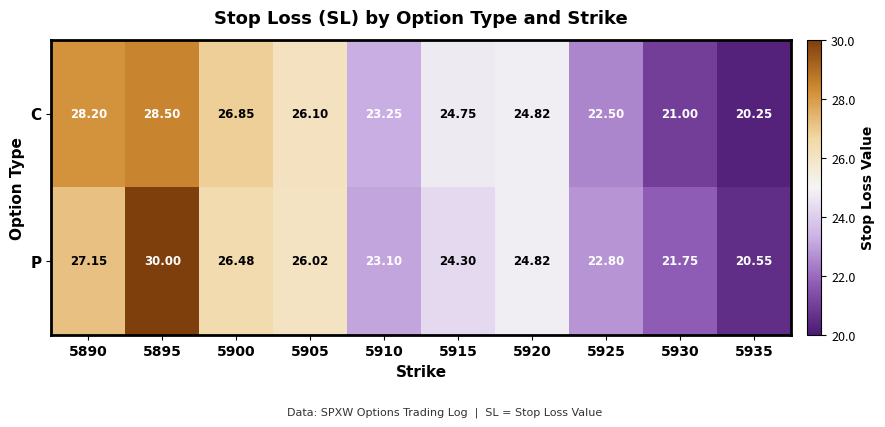

Rank the series by their maximum value, from lowest to highest.

C, P